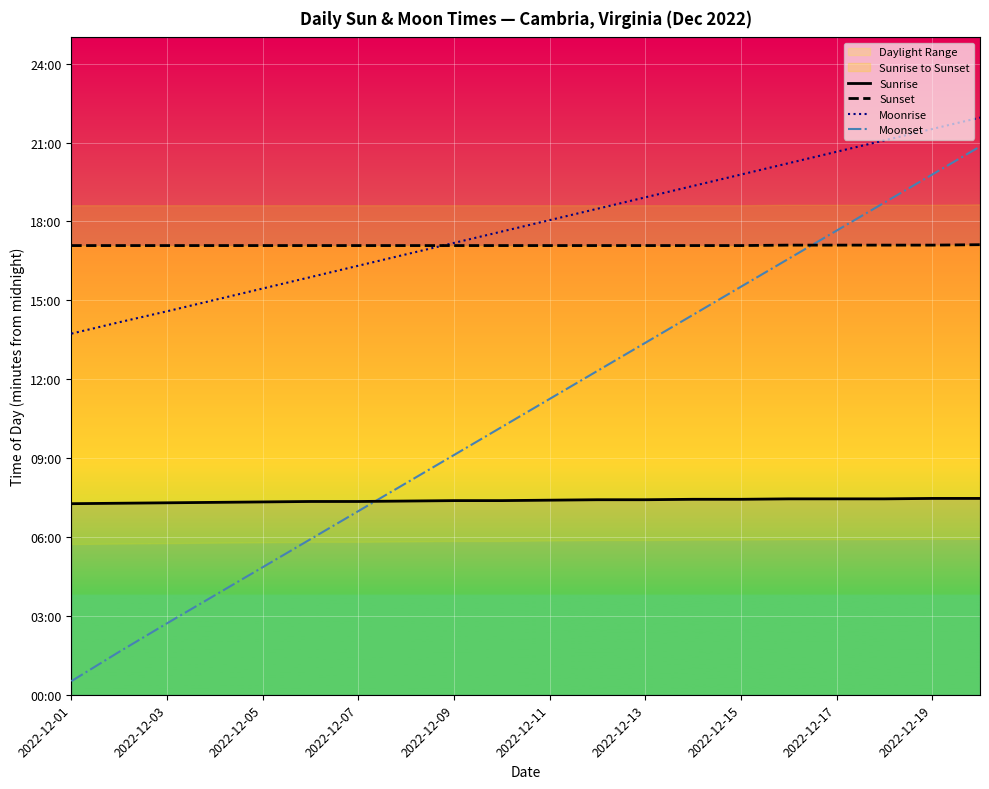

Reading left to right, list all the values displayed in this chart.

Sunrise: 436	437	438	439	440	441	441	442	443	443	444	445	445	446	446	447	447	447	448	448
Sunset: 1025	1025	1025	1025	1025	1025	1025	1025	1025	1025	1025	1025	1025	1025	1025	1026	1026	1026	1026	1027
Moonrise: 824	850	875	901	927	953	979	1005	1031	1057	1083	1109	1135	1161	1187	1213	1239	1265	1291	1317
Moonset: 31	98	163	227	291	355	419	483	547	611	675	739	803	867	931	995	1059	1123	1187	1251